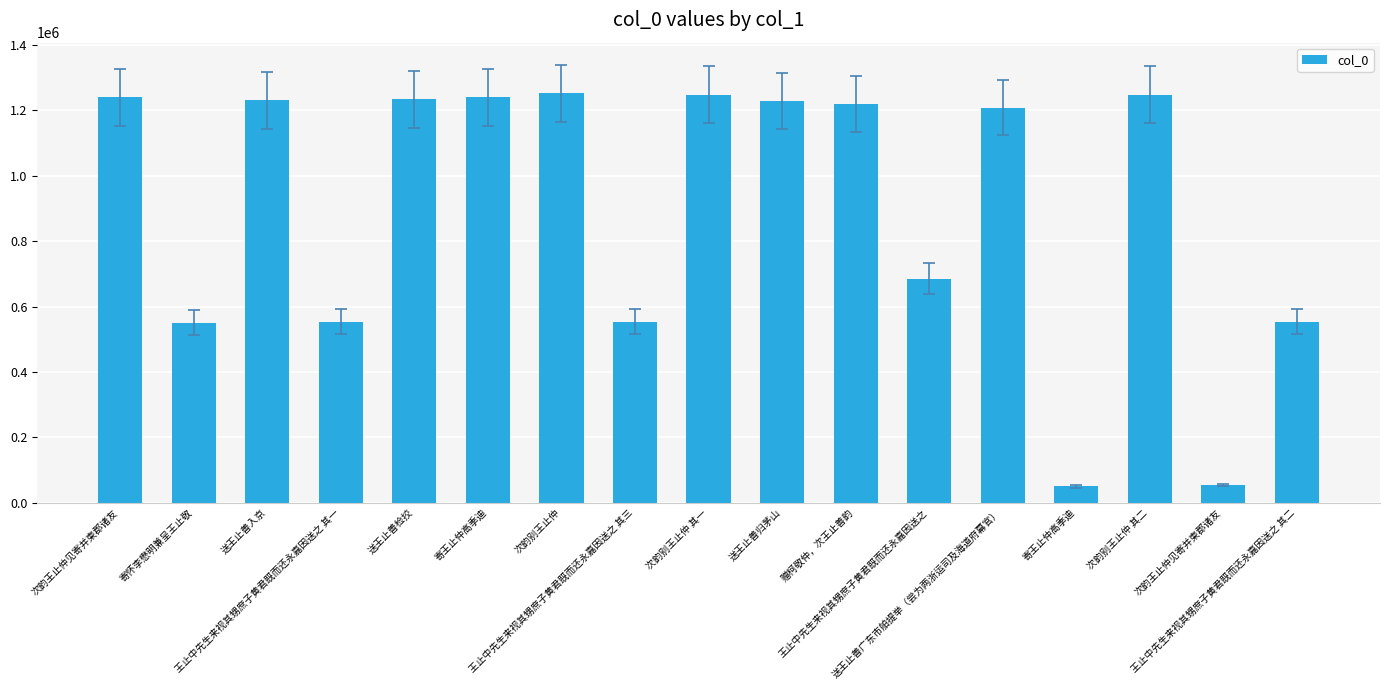

How many bars are there in total?

17